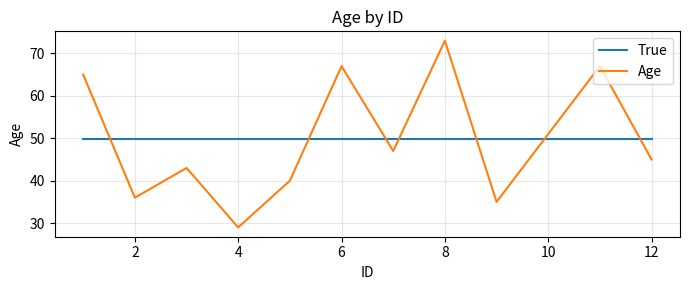

List the series in order of their peak value, lowest first.

True, Age